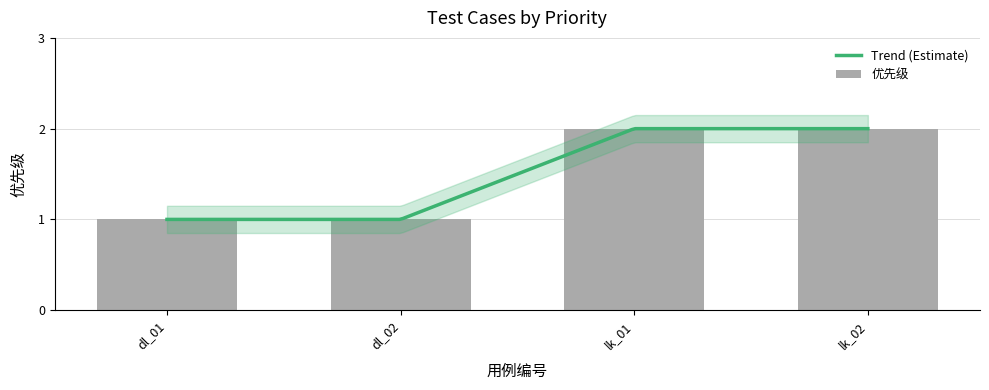

What is the smallest value displayed?

1